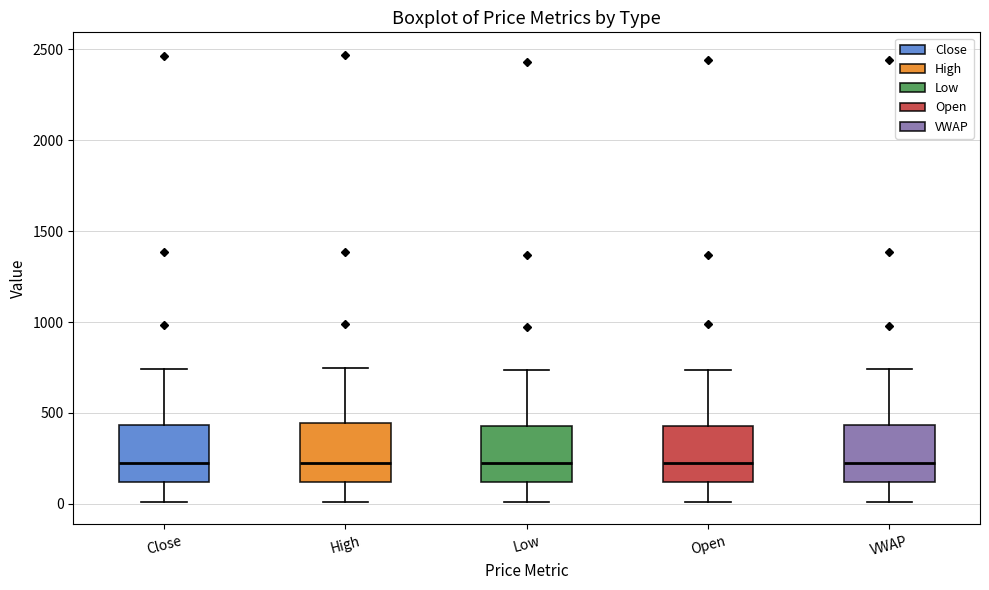

Where does the upper whisker of the box for Open end on the y-axis? The values are not printed on the chart, so give them approximately, as read against the axis.

750